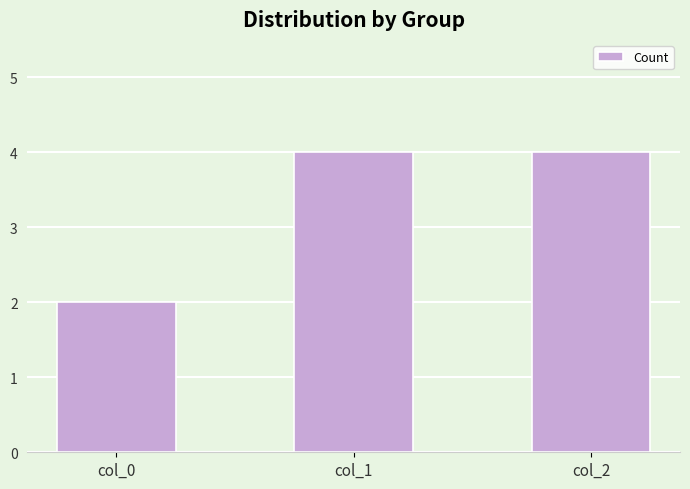

How many values are below 4?

1